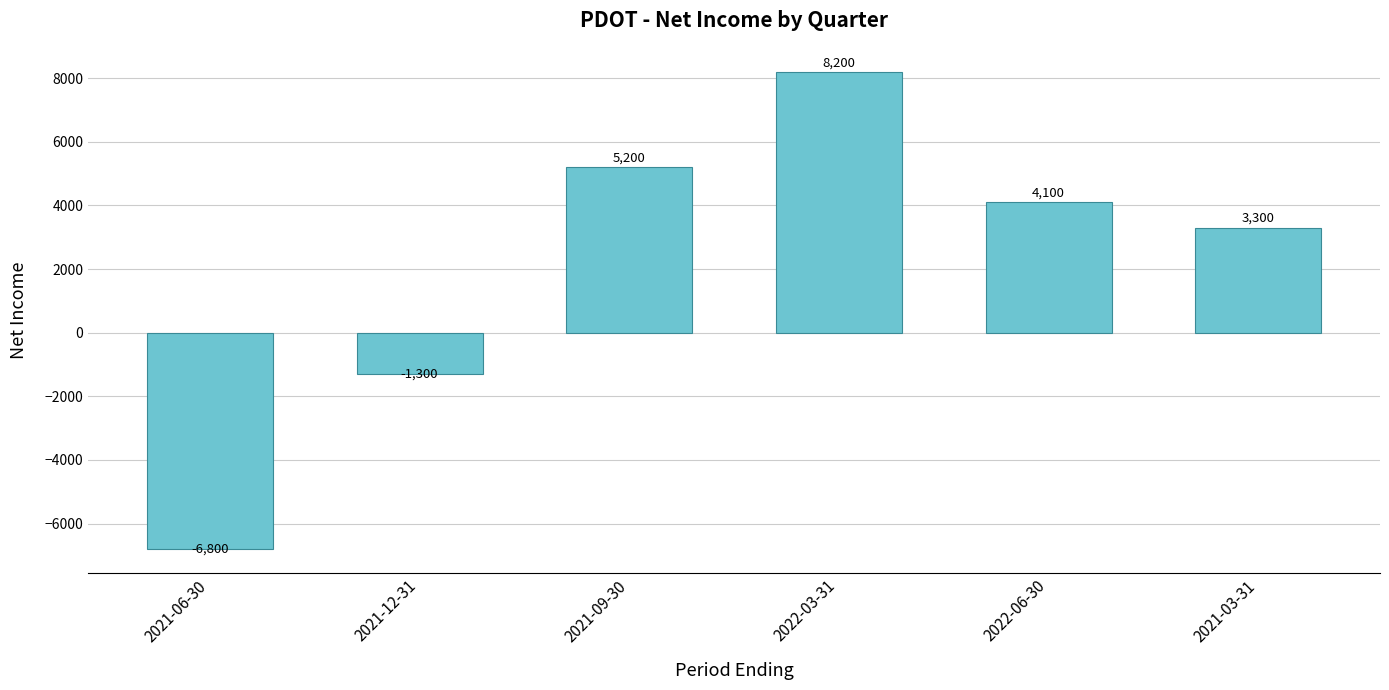

Read the value at 2021-09-30.

5200